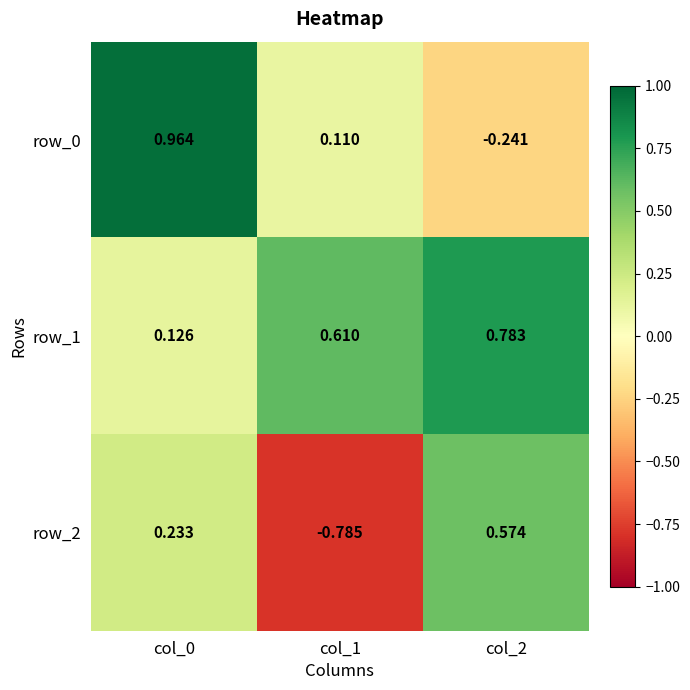

Which series changed the most between col_0 and col_2?

row_0